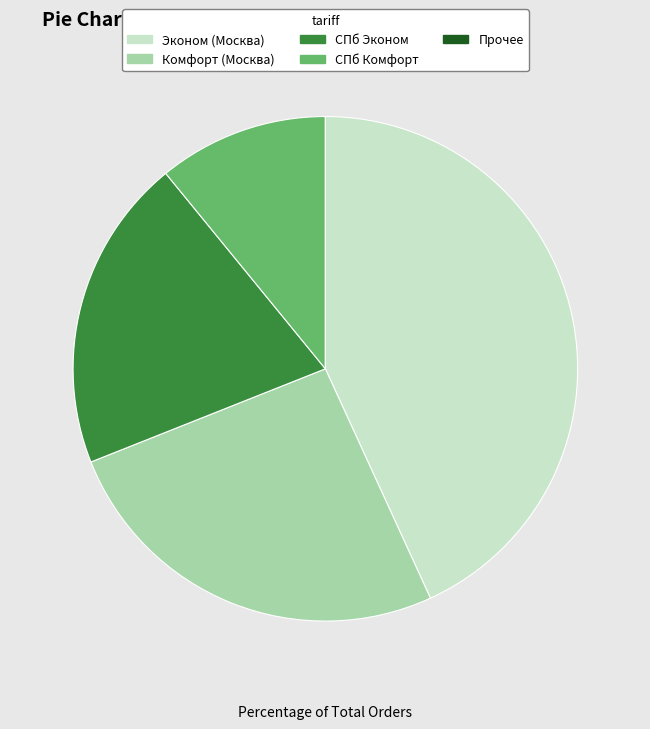

Does any single category account for the majority?

No